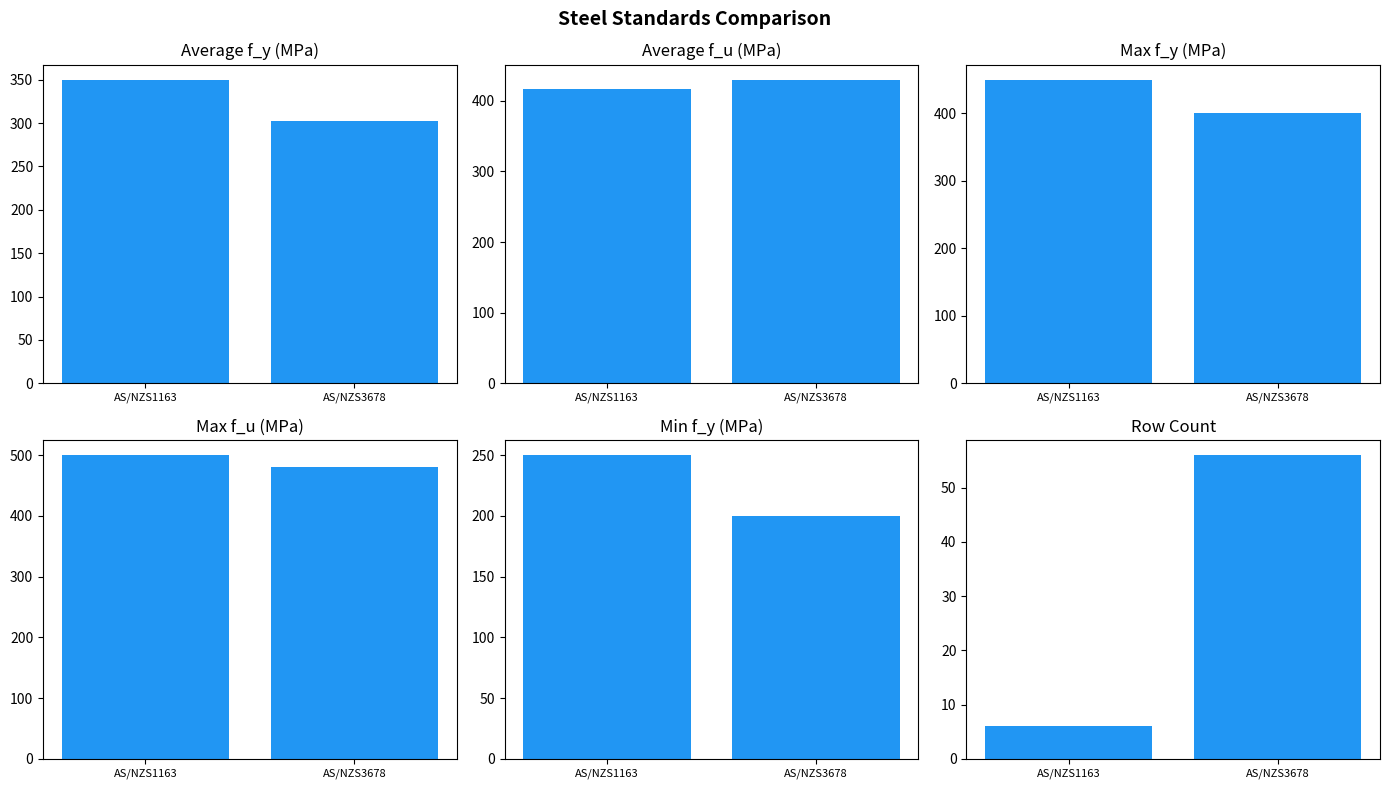

Which has a higher value, AS/NZS1163 or AS/NZS3678?

AS/NZS1163